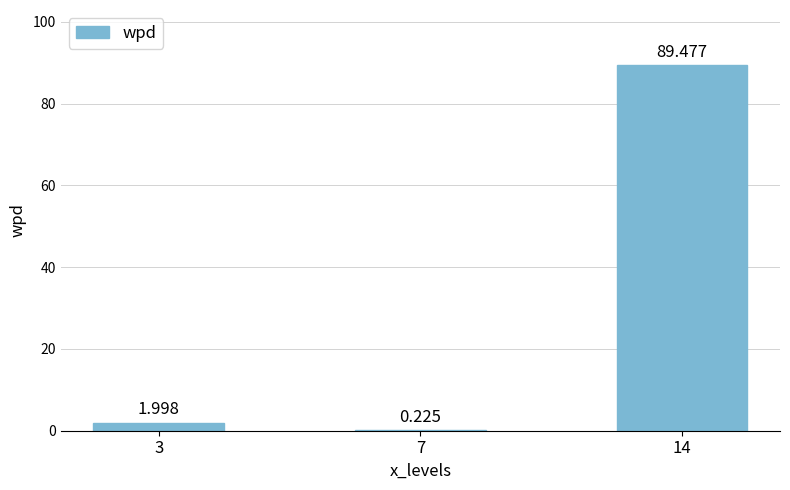

What is the change in value from 3 to 7?

-1.8